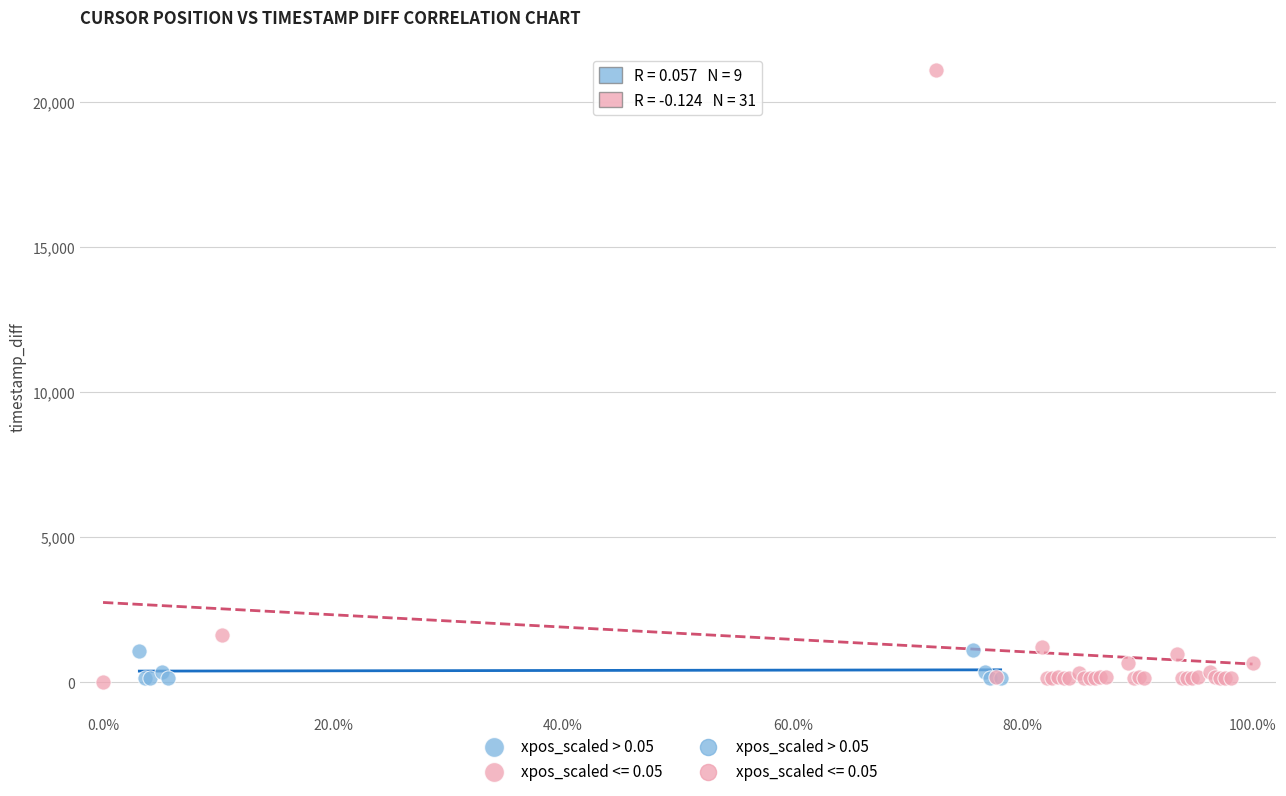

Which series has the widest spread of Y values?

xpos_scaled <= 0.05